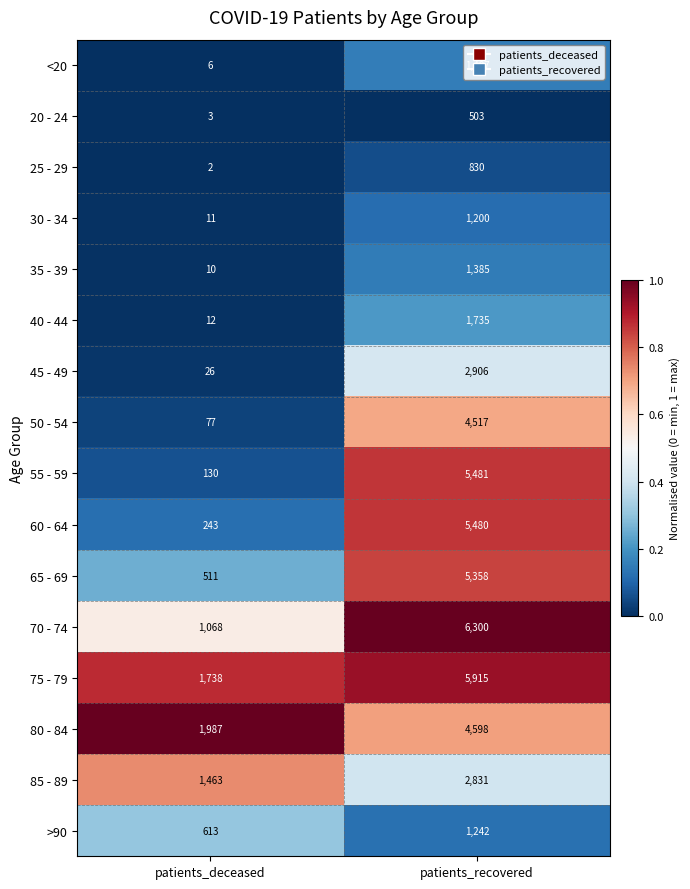

Which series has the widest spread of values?

55 - 59